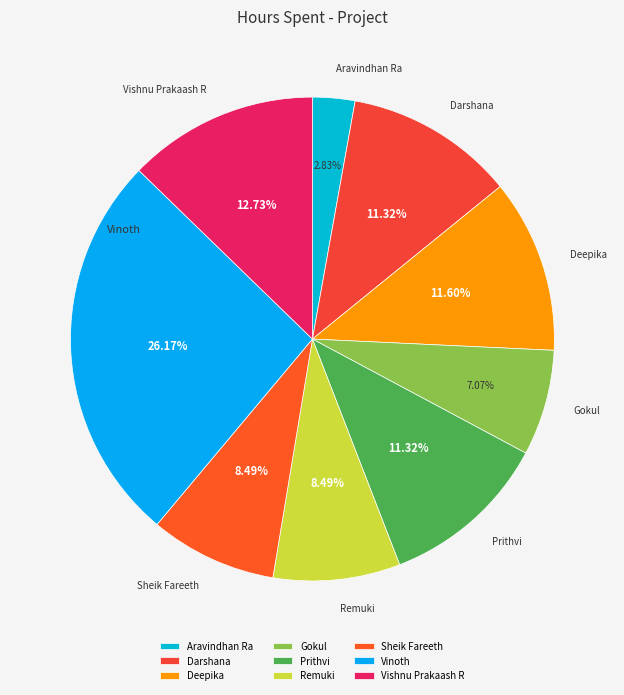

What portion of the pie excludes Deepika?

88.4%